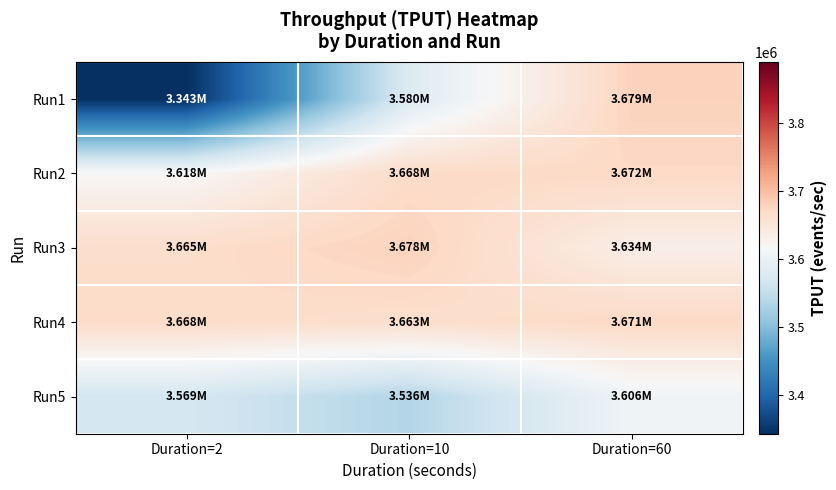

Reading left to right, extract all data points from this chart.

Run1: Duration=2=3343130	Duration=10=3579610	Duration=60=3678940
Run2: Duration=2=3618080	Duration=10=3668360	Duration=60=3671650
Run3: Duration=2=3665280	Duration=10=3678430	Duration=60=3634290
Run4: Duration=2=3668220	Duration=10=3663120	Duration=60=3671140
Run5: Duration=2=3569010	Duration=10=3536190	Duration=60=3606170